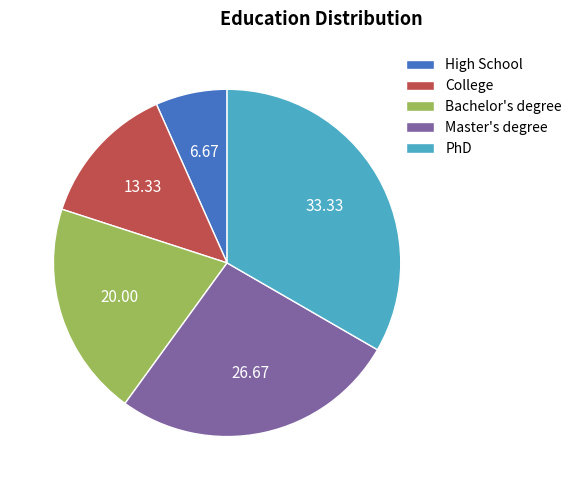

What is the largest slice in the pie chart?

PhD